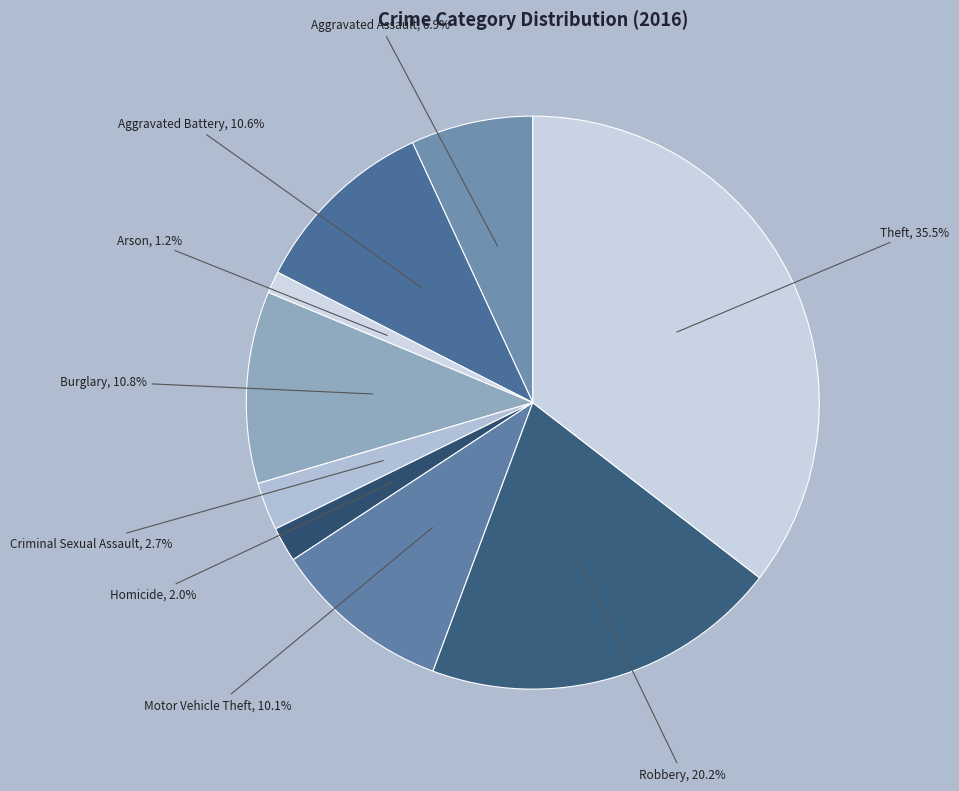

The Arson slice represents 1% of the pie. True or false?

True